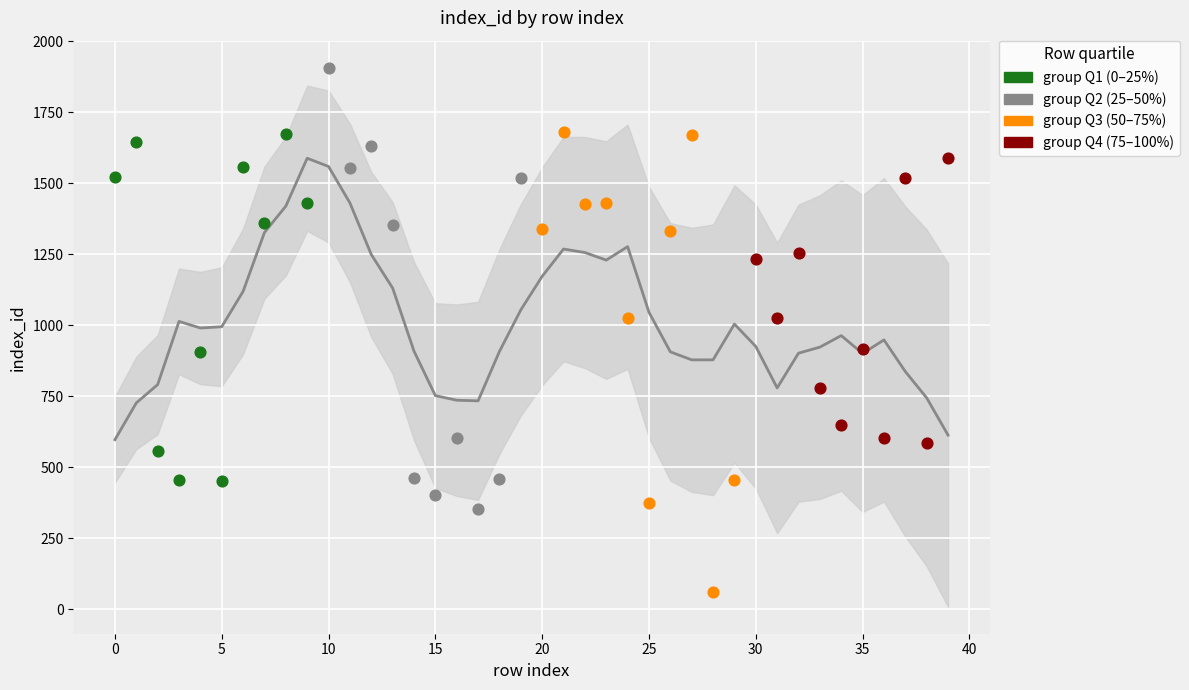

Between 15 and 15, which is larger?

15